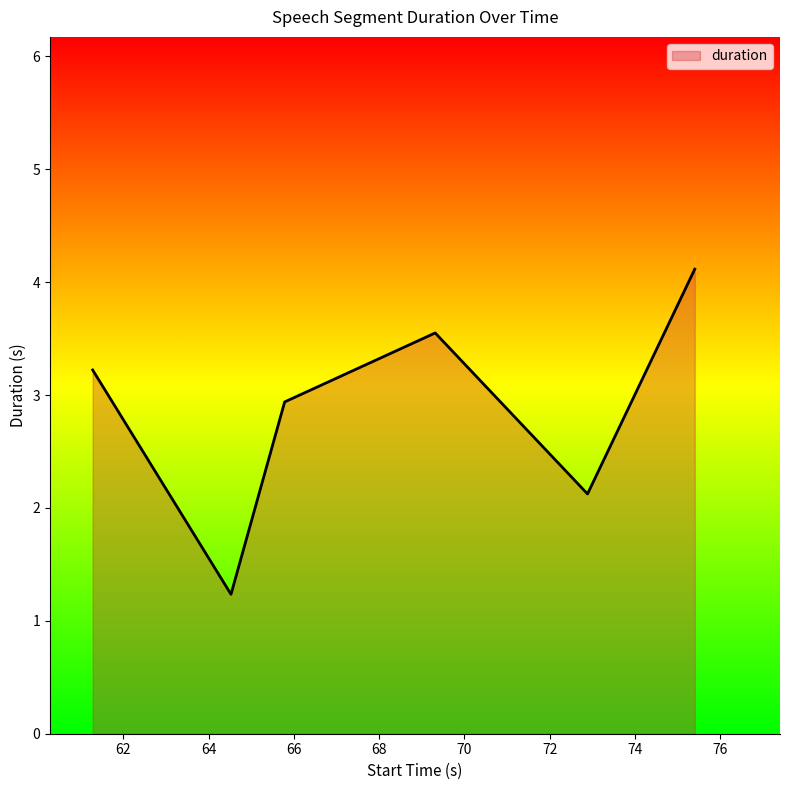

How many values are below 3?

3